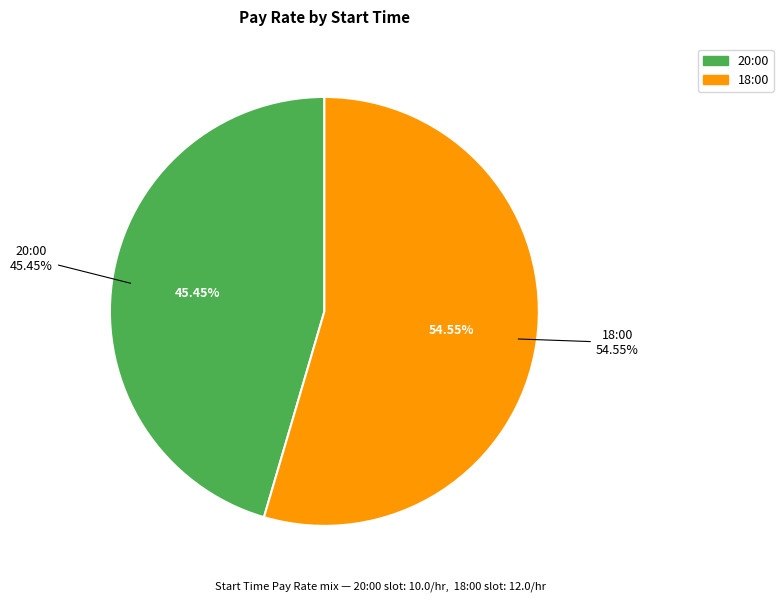

Which category has the smallest portion of the pie?

20:00